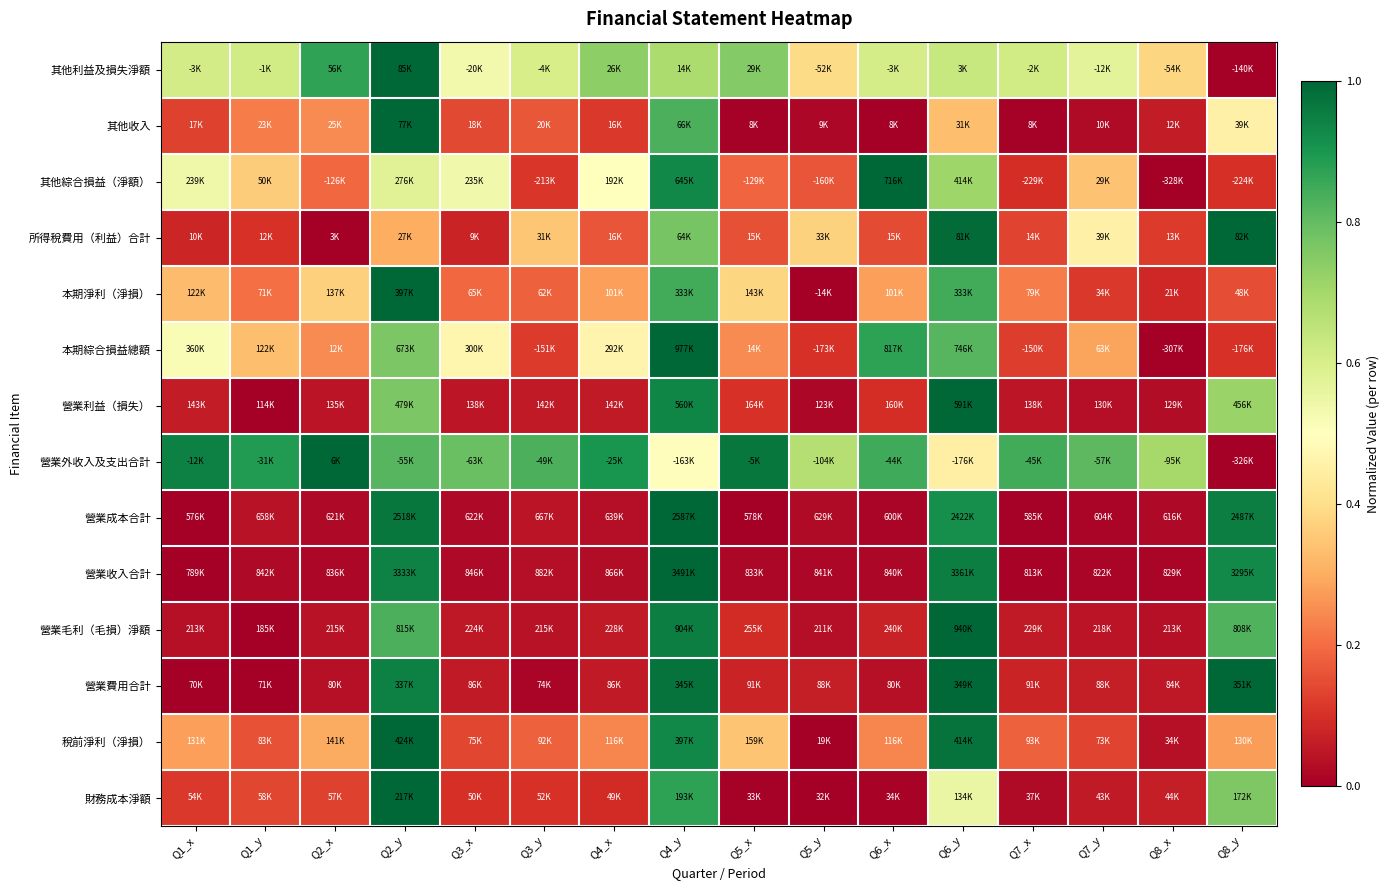

Reading left to right, list all the values displayed in this chart.

其他利益及損失淨額: Q1_x=0.6	Q1_y=0.6	Q2_x=0.9	Q2_y=1.0	Q3_x=0.5	Q3_y=0.6	Q4_x=0.7	Q4_y=0.7	Q5_x=0.8	Q5_y=0.4	Q6_x=0.6	Q6_y=0.6	Q7_x=0.6	Q7_y=0.6	Q8_x=0.4	Q8_y=0.0
其他收入: Q1_x=0.1	Q1_y=0.2	Q2_x=0.2	Q2_y=1.0	Q3_x=0.1	Q3_y=0.2	Q4_x=0.1	Q4_y=0.8	Q5_x=0.0	Q5_y=0.0	Q6_x=0.0	Q6_y=0.3	Q7_x=0.0	Q7_y=0.0	Q8_x=0.1	Q8_y=0.5
其他綜合損益（淨額）: Q1_x=0.5	Q1_y=0.4	Q2_x=0.2	Q2_y=0.6	Q3_x=0.5	Q3_y=0.1	Q4_x=0.5	Q4_y=0.9	Q5_x=0.2	Q5_y=0.2	Q6_x=1.0	Q6_y=0.7	Q7_x=0.1	Q7_y=0.3	Q8_x=0.0	Q8_y=0.1
所得稅費用（利益）合計: Q1_x=0.1	Q1_y=0.1	Q2_x=0.0	Q2_y=0.3	Q3_x=0.1	Q3_y=0.3	Q4_x=0.2	Q4_y=0.8	Q5_x=0.2	Q5_y=0.4	Q6_x=0.1	Q6_y=1.0	Q7_x=0.1	Q7_y=0.5	Q8_x=0.1	Q8_y=1.0
本期淨利（淨損）: Q1_x=0.3	Q1_y=0.2	Q2_x=0.4	Q2_y=1.0	Q3_x=0.2	Q3_y=0.2	Q4_x=0.3	Q4_y=0.8	Q5_x=0.4	Q5_y=0.0	Q6_x=0.3	Q6_y=0.8	Q7_x=0.2	Q7_y=0.1	Q8_x=0.1	Q8_y=0.2
本期綜合損益總額: Q1_x=0.5	Q1_y=0.3	Q2_x=0.2	Q2_y=0.8	Q3_x=0.5	Q3_y=0.1	Q4_x=0.5	Q4_y=1.0	Q5_x=0.2	Q5_y=0.1	Q6_x=0.9	Q6_y=0.8	Q7_x=0.1	Q7_y=0.3	Q8_x=0.0	Q8_y=0.1
營業利益（損失）: Q1_x=0.1	Q1_y=0.0	Q2_x=0.0	Q2_y=0.8	Q3_x=0.0	Q3_y=0.1	Q4_x=0.1	Q4_y=0.9	Q5_x=0.1	Q5_y=0.0	Q6_x=0.1	Q6_y=1.0	Q7_x=0.0	Q7_y=0.0	Q8_x=0.0	Q8_y=0.7
營業外收入及支出合計: Q1_x=0.9	Q1_y=0.9	Q2_x=1.0	Q2_y=0.8	Q3_x=0.8	Q3_y=0.8	Q4_x=0.9	Q4_y=0.5	Q5_x=1.0	Q5_y=0.7	Q6_x=0.9	Q6_y=0.5	Q7_x=0.8	Q7_y=0.8	Q8_x=0.7	Q8_y=0.0
營業成本合計: Q1_x=0.0	Q1_y=0.0	Q2_x=0.0	Q2_y=1.0	Q3_x=0.0	Q3_y=0.0	Q4_x=0.0	Q4_y=1.0	Q5_x=0.0	Q5_y=0.0	Q6_x=0.0	Q6_y=0.9	Q7_x=0.0	Q7_y=0.0	Q8_x=0.0	Q8_y=1.0
營業收入合計: Q1_x=0.0	Q1_y=0.0	Q2_x=0.0	Q2_y=0.9	Q3_x=0.0	Q3_y=0.0	Q4_x=0.0	Q4_y=1.0	Q5_x=0.0	Q5_y=0.0	Q6_x=0.0	Q6_y=1.0	Q7_x=0.0	Q7_y=0.0	Q8_x=0.0	Q8_y=0.9
營業毛利（毛損）淨額: Q1_x=0.0	Q1_y=0.0	Q2_x=0.0	Q2_y=0.8	Q3_x=0.1	Q3_y=0.0	Q4_x=0.1	Q4_y=1.0	Q5_x=0.1	Q5_y=0.0	Q6_x=0.1	Q6_y=1.0	Q7_x=0.1	Q7_y=0.0	Q8_x=0.0	Q8_y=0.8
營業費用合計: Q1_x=0.0	Q1_y=0.0	Q2_x=0.0	Q2_y=0.9	Q3_x=0.1	Q3_y=0.0	Q4_x=0.1	Q4_y=1.0	Q5_x=0.1	Q5_y=0.1	Q6_x=0.0	Q6_y=1.0	Q7_x=0.1	Q7_y=0.1	Q8_x=0.1	Q8_y=1.0
稅前淨利（淨損）: Q1_x=0.3	Q1_y=0.2	Q2_x=0.3	Q2_y=1.0	Q3_x=0.1	Q3_y=0.2	Q4_x=0.2	Q4_y=0.9	Q5_x=0.3	Q5_y=0.0	Q6_x=0.2	Q6_y=1.0	Q7_x=0.2	Q7_y=0.1	Q8_x=0.0	Q8_y=0.3
財務成本淨額: Q1_x=0.1	Q1_y=0.1	Q2_x=0.1	Q2_y=1.0	Q3_x=0.1	Q3_y=0.1	Q4_x=0.1	Q4_y=0.9	Q5_x=0.0	Q5_y=0.0	Q6_x=0.0	Q6_y=0.6	Q7_x=0.0	Q7_y=0.1	Q8_x=0.1	Q8_y=0.8